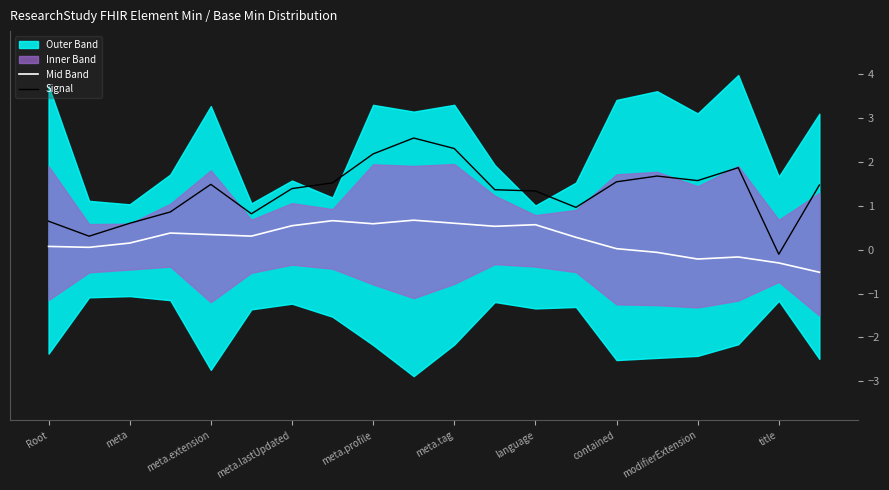

What is the difference between the maximum and minimum values in the Mid Band series?

1.2